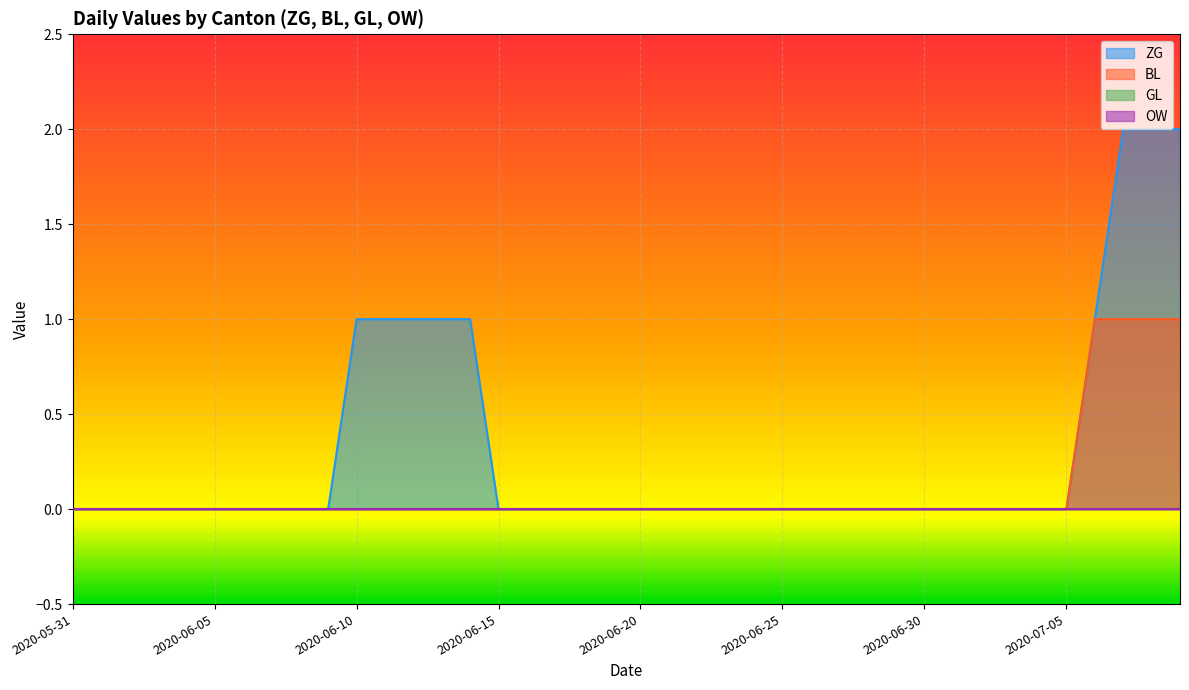

Between 2020-06-07 and 2020-06-13, which series saw the biggest shift?

ZG